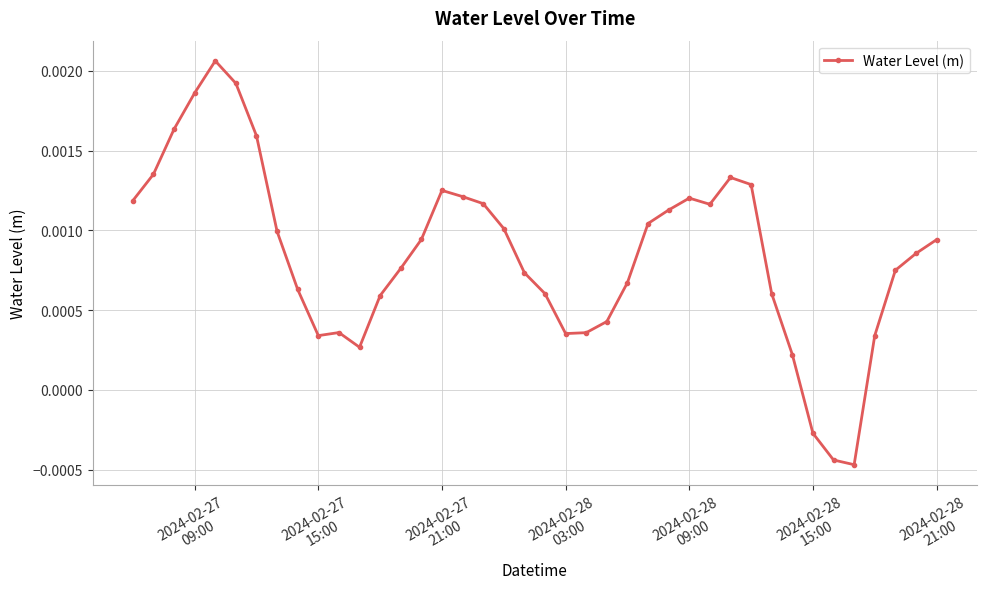

True or false: there are more than 2 points higher than both neighbors.

True